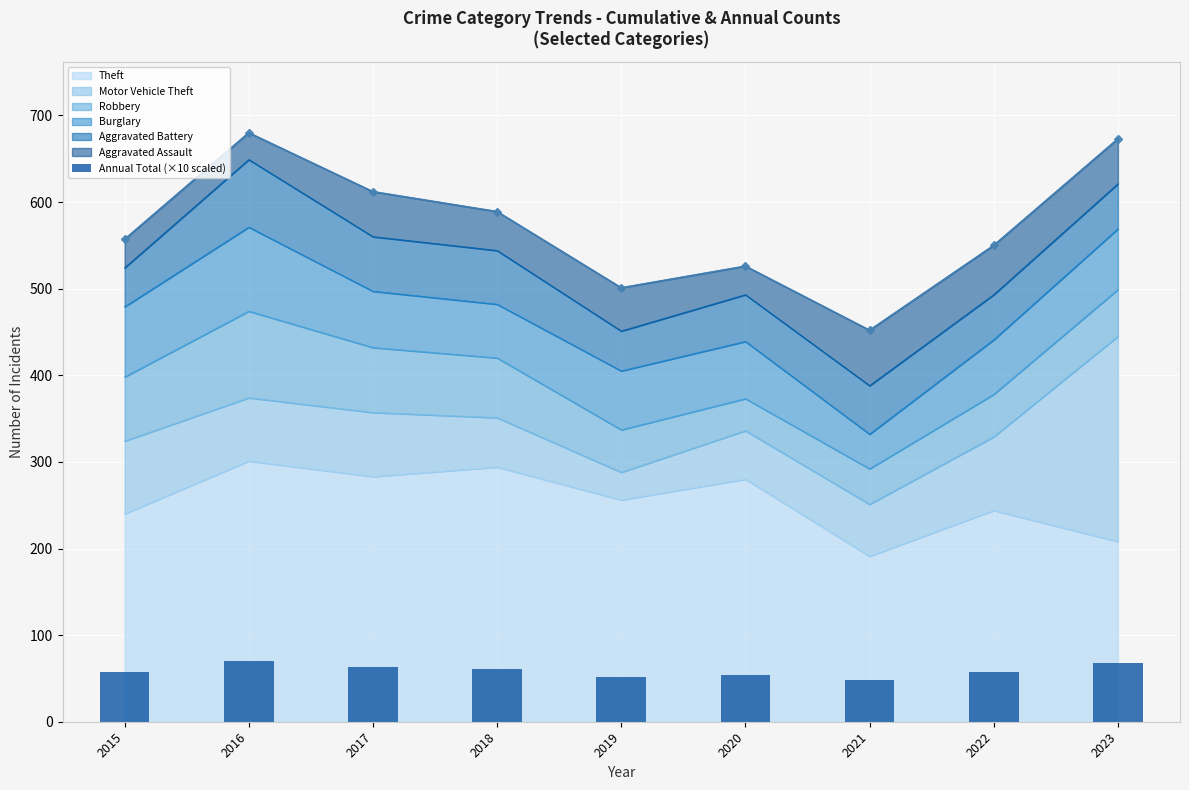

What is the smallest value displayed?

47.9